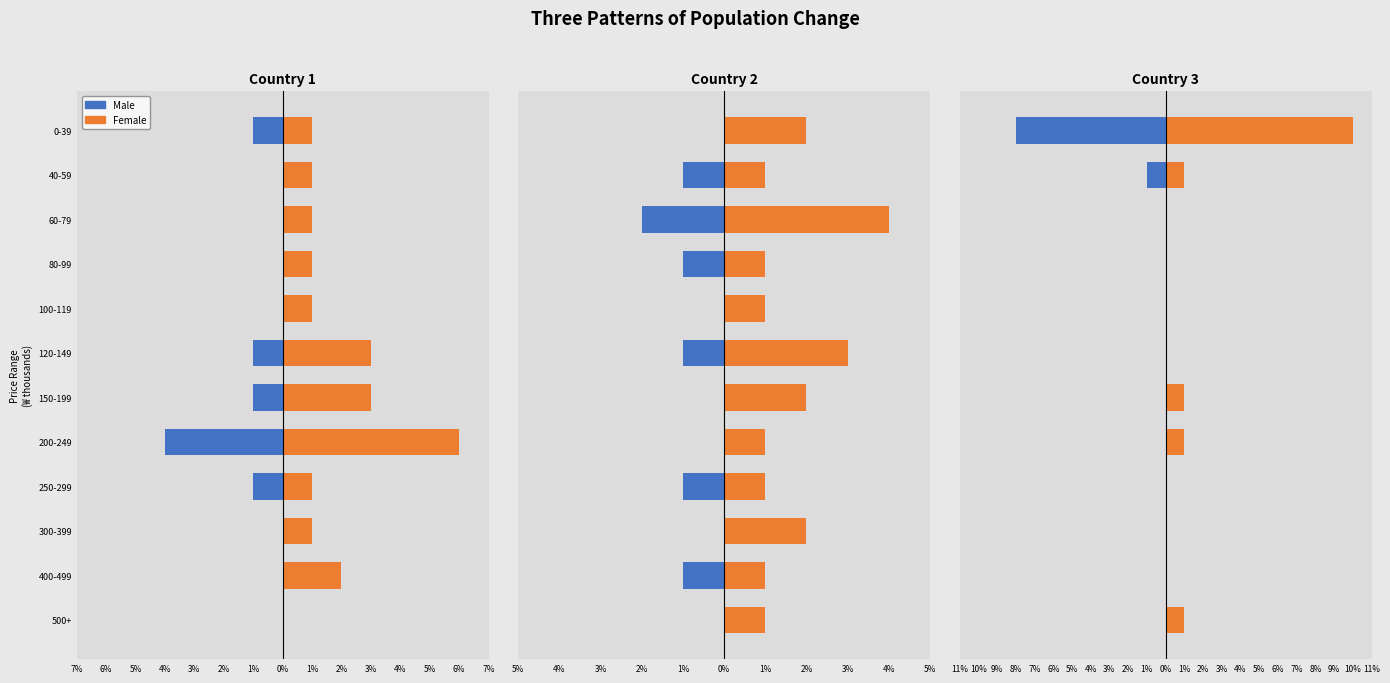

Is the value of Male at 1% greater than the value of Female at 2%?

No